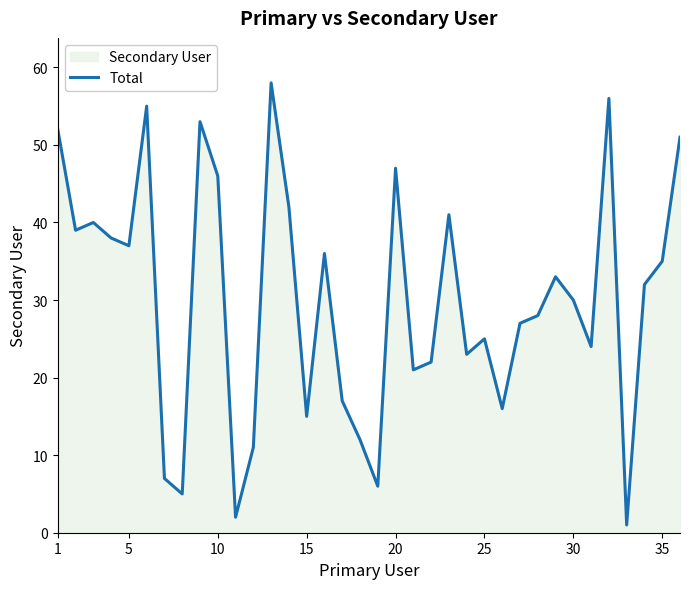

How many points are lower than both their immediate neighbors (excluding endpoints)?

11